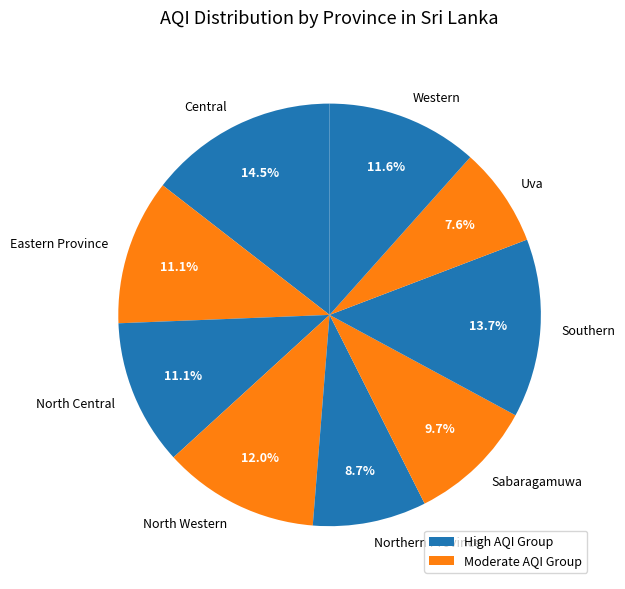

What percentage is the Eastern Province slice, to the nearest percent?

11%